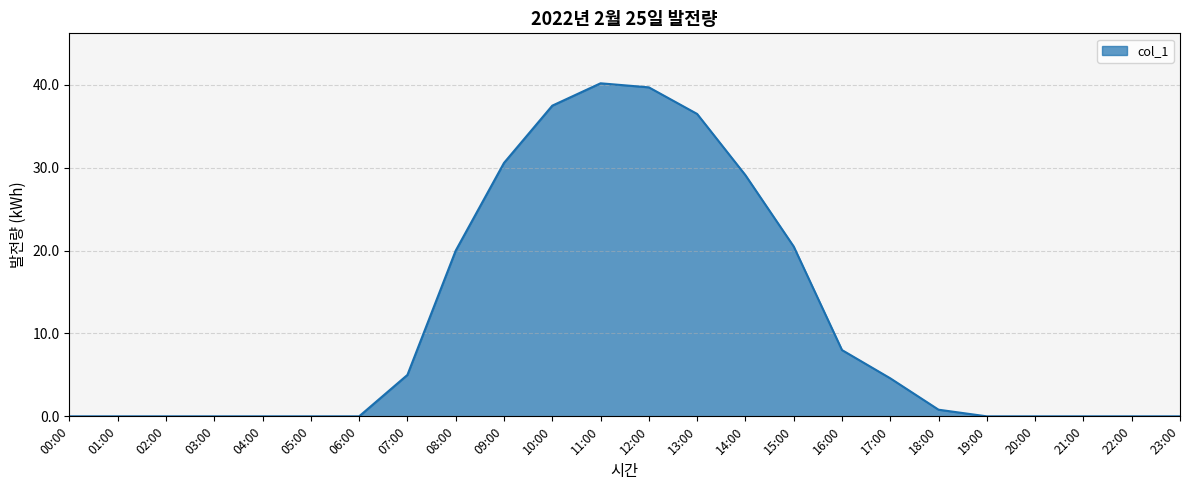

At which category does the chart reach its peak across all series?

11:00